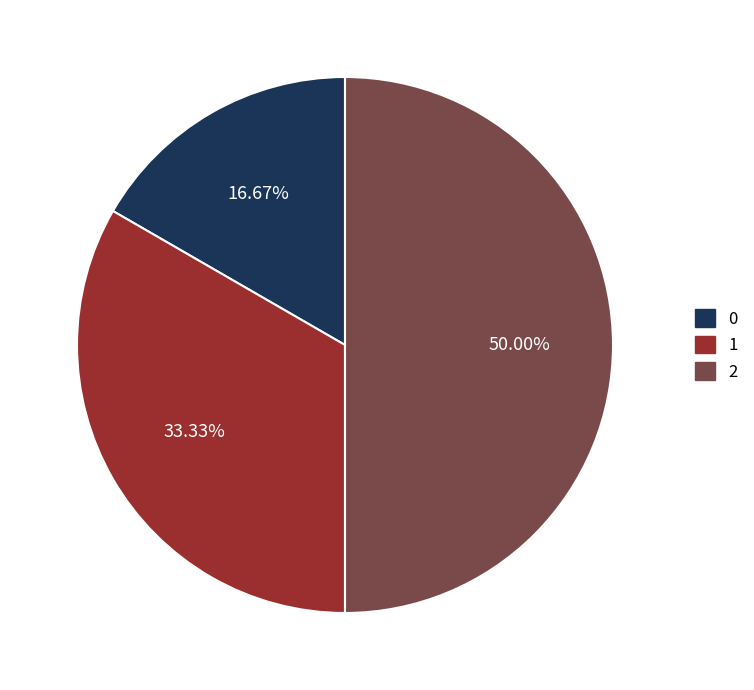

To the nearest percent, what is the difference between the largest and smallest slice percentages?

33%